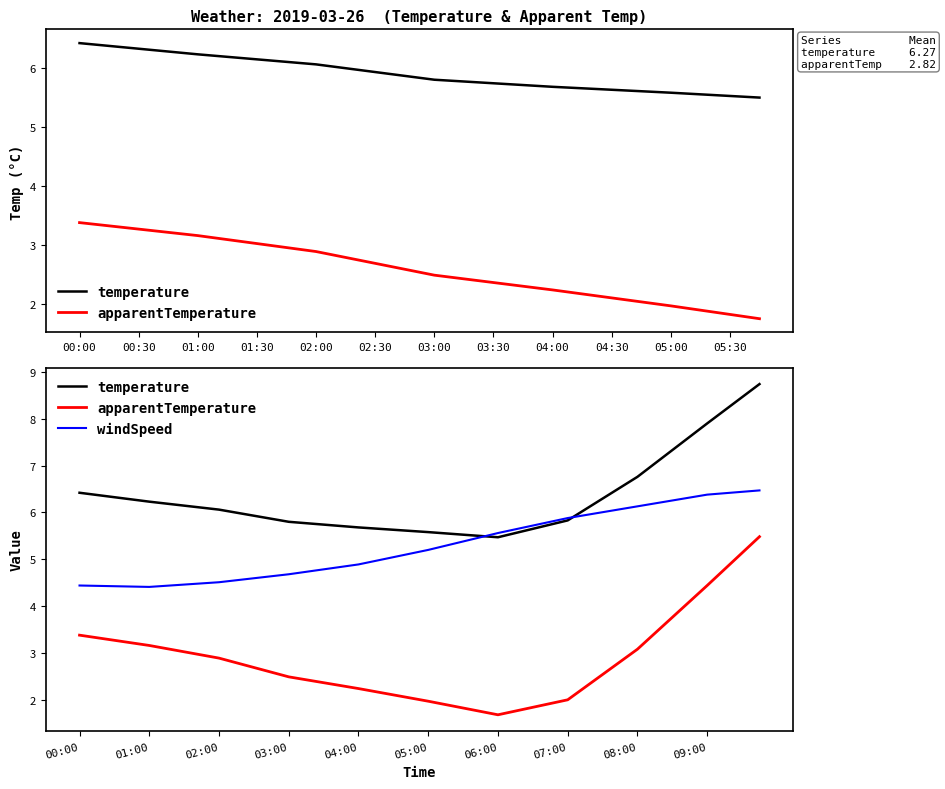

Rank the series by their maximum value, from highest to lowest.

temperature, windSpeed, apparentTemperature